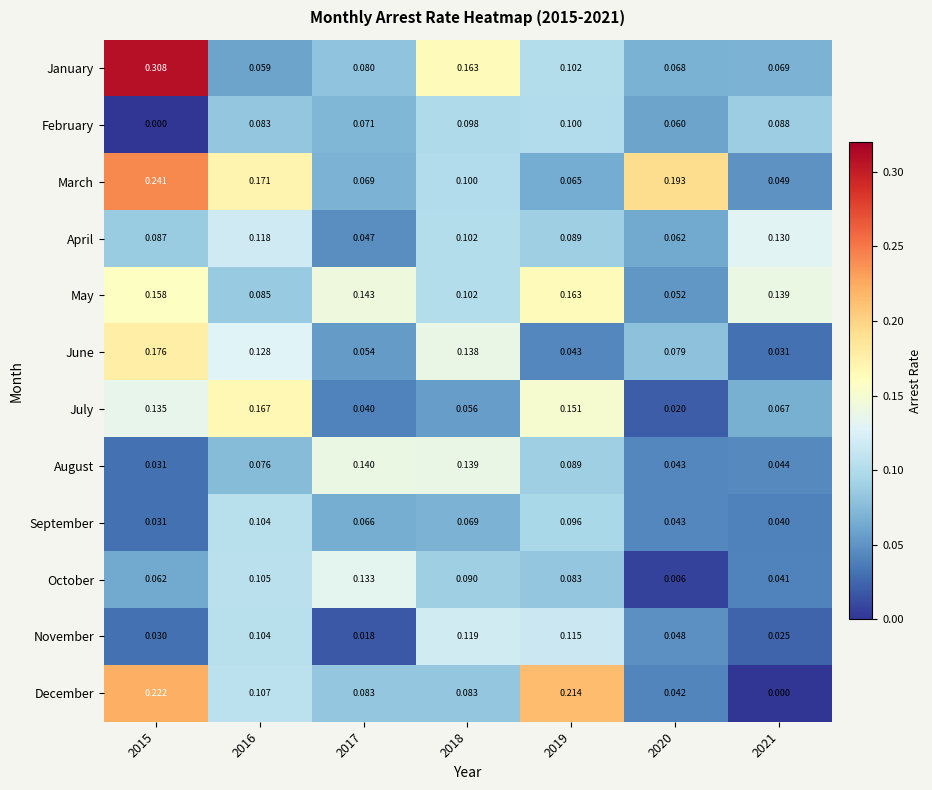

Is the value of April at 2016 greater than the value of July at 2015?

No